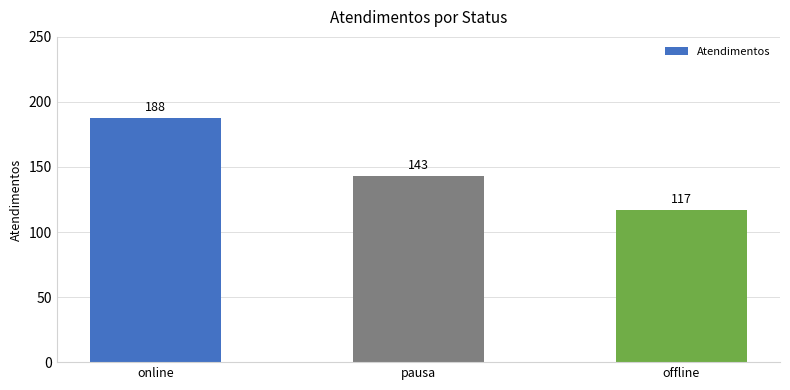

At which label does the data first exceed 143?

online